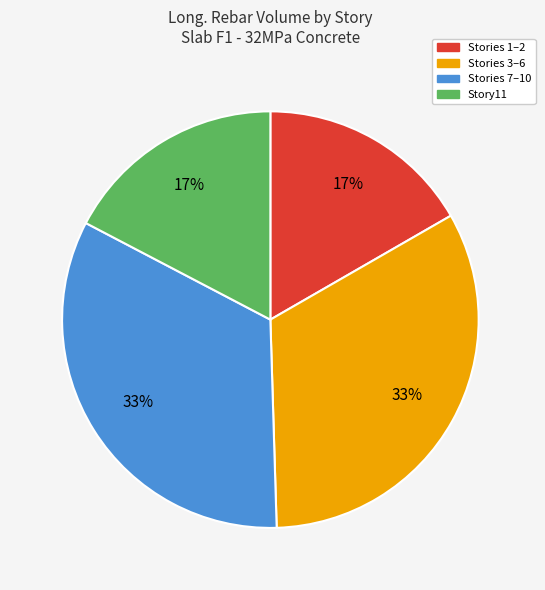

Do Story11 and Stories 1–2 together represent more than half of the pie?

No